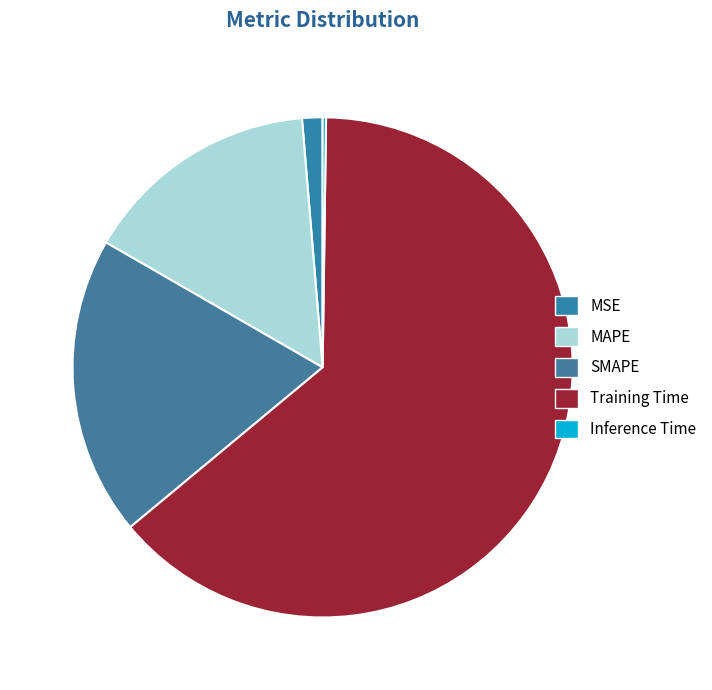

Which has a higher value, Inference Time or MAPE?

MAPE